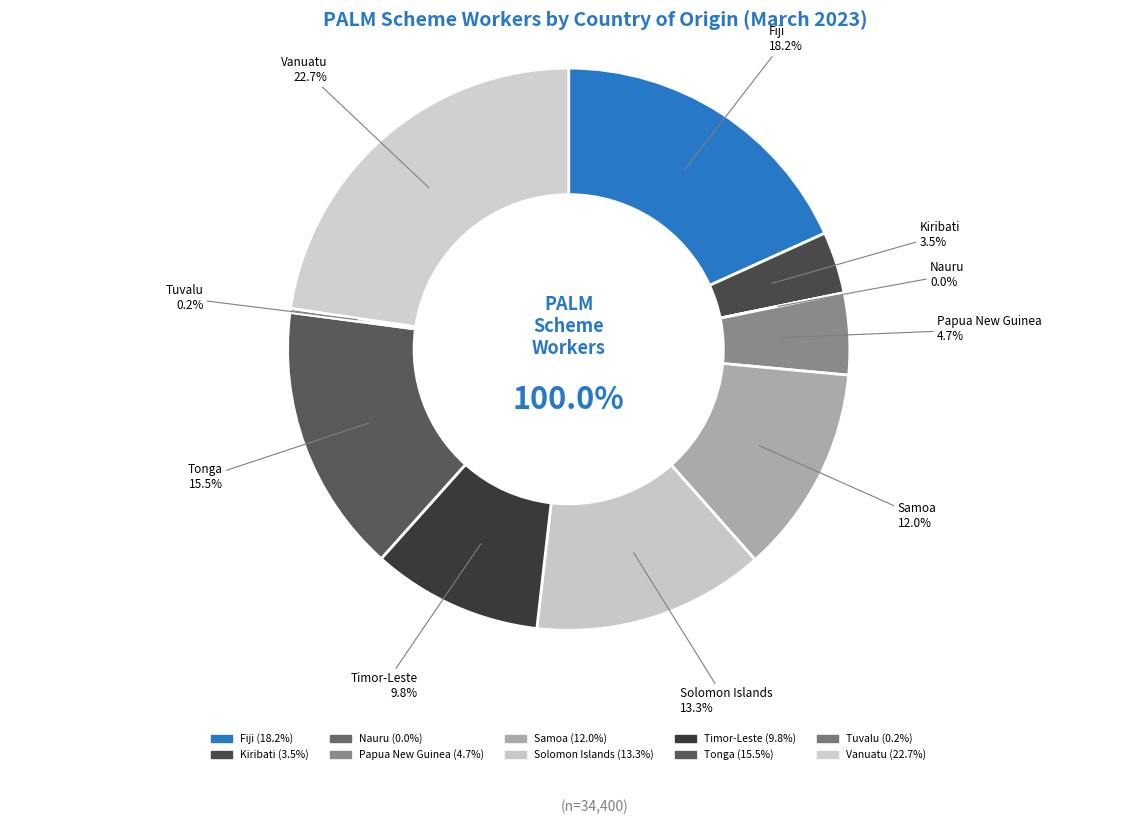

How many segments does this pie chart have?

10